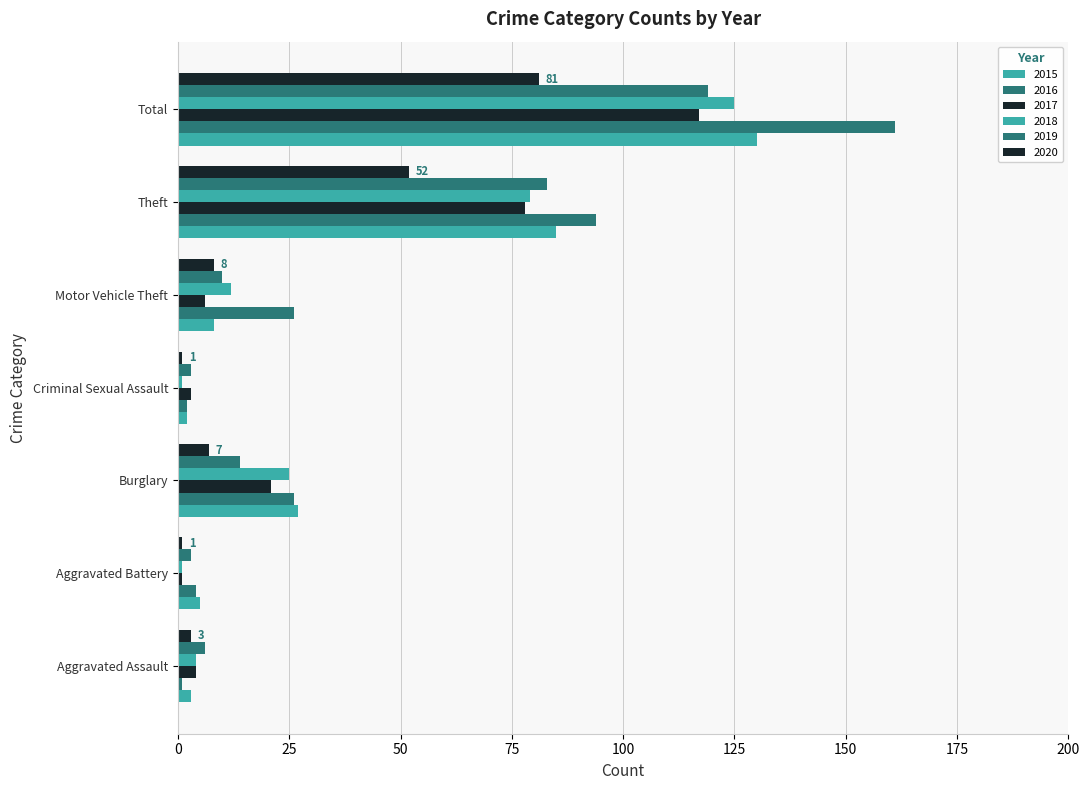

How many values in the 2016 series are below 26?

3